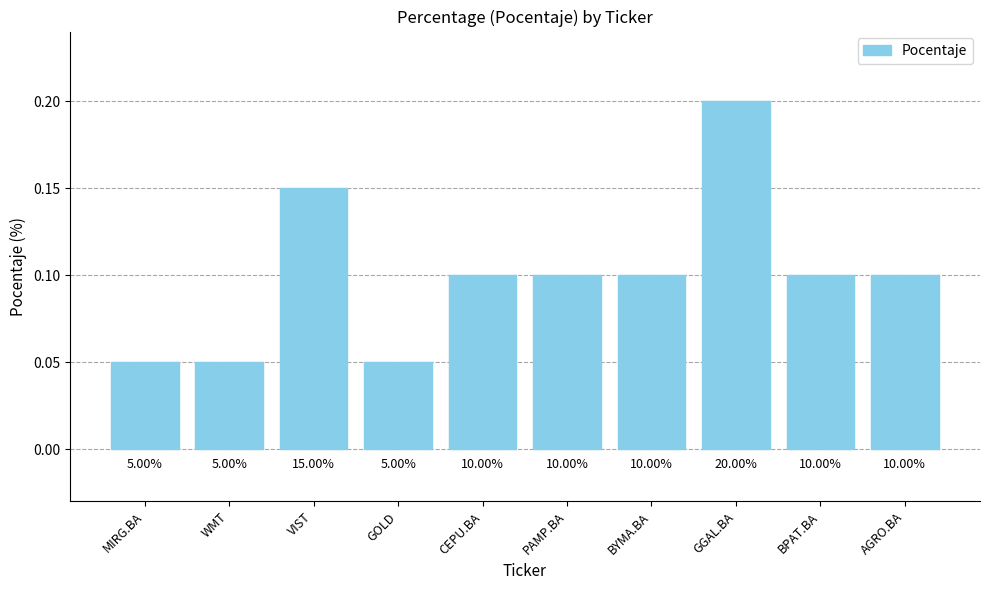

Are the bars grouped side by side (vs. stacked)?

No